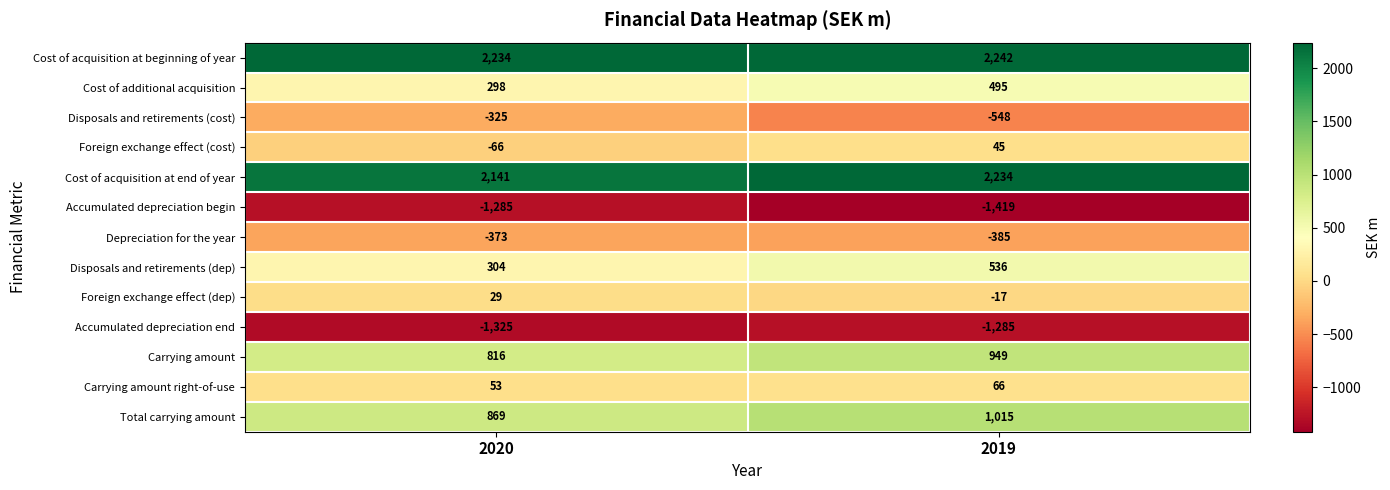

What is the maximum value shown in the chart?

2242